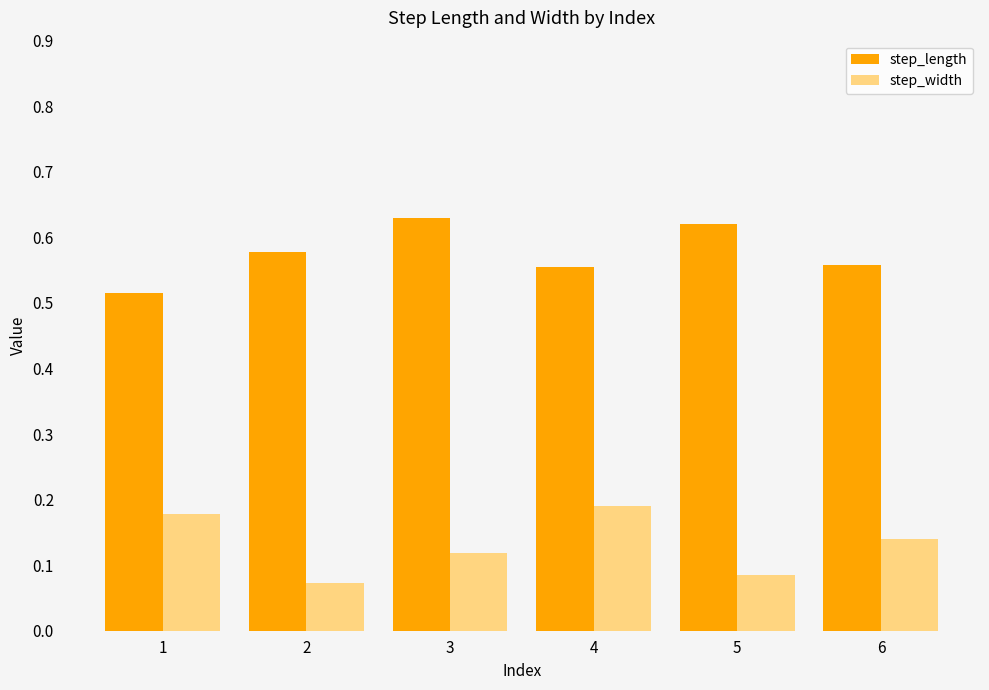

What are all the series names shown in the legend?

step_length, step_width